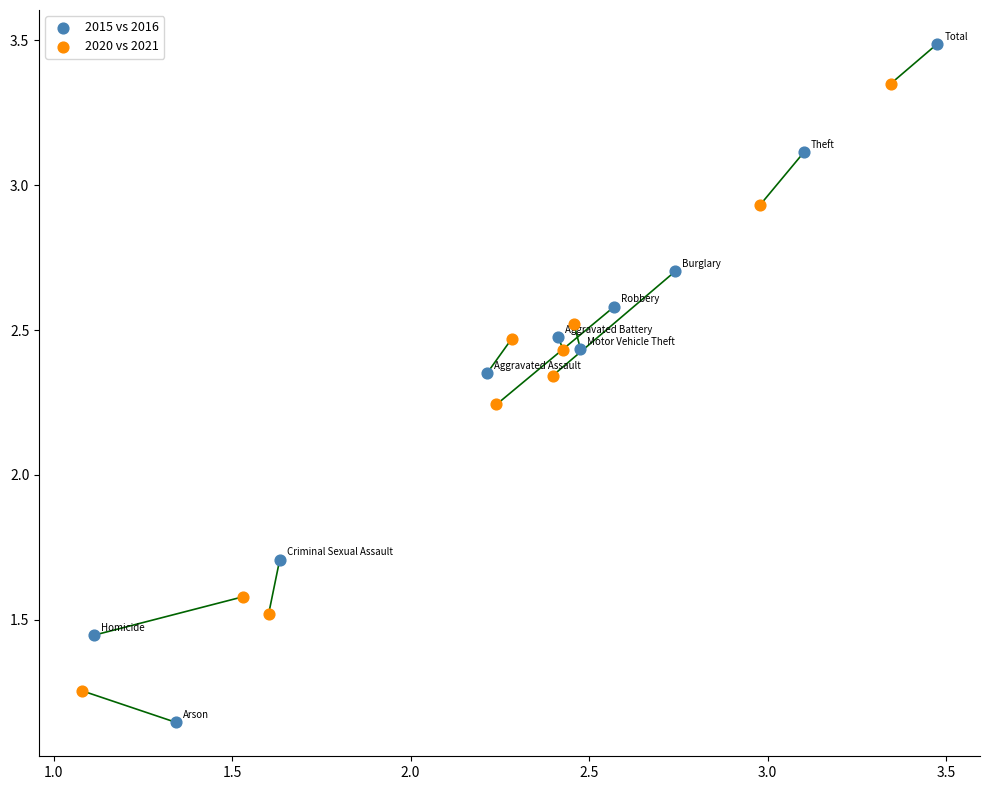

Which series reaches the minimum Y coordinate?

2015 vs 2016